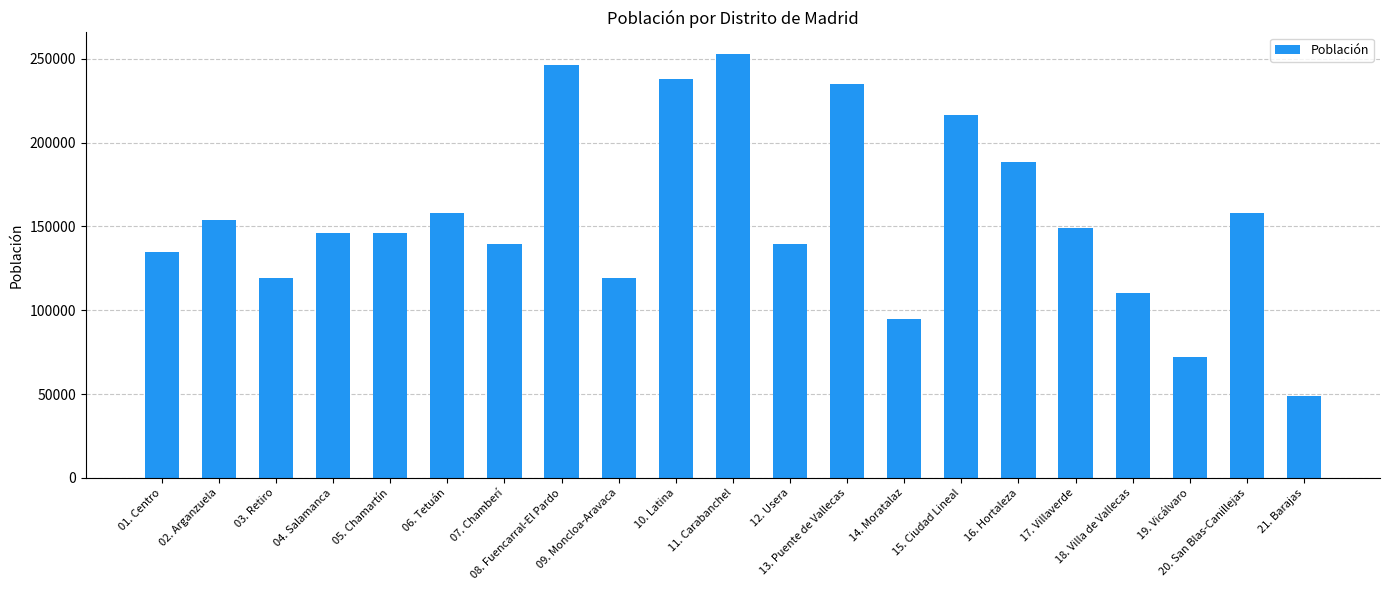

What is the minimum value shown in the chart?

48972